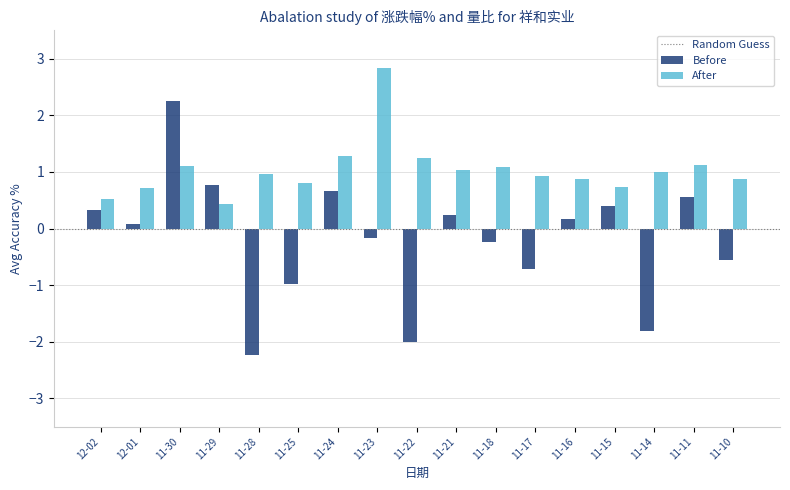

The value of After at 11-30 is 1.1. True or false?

True